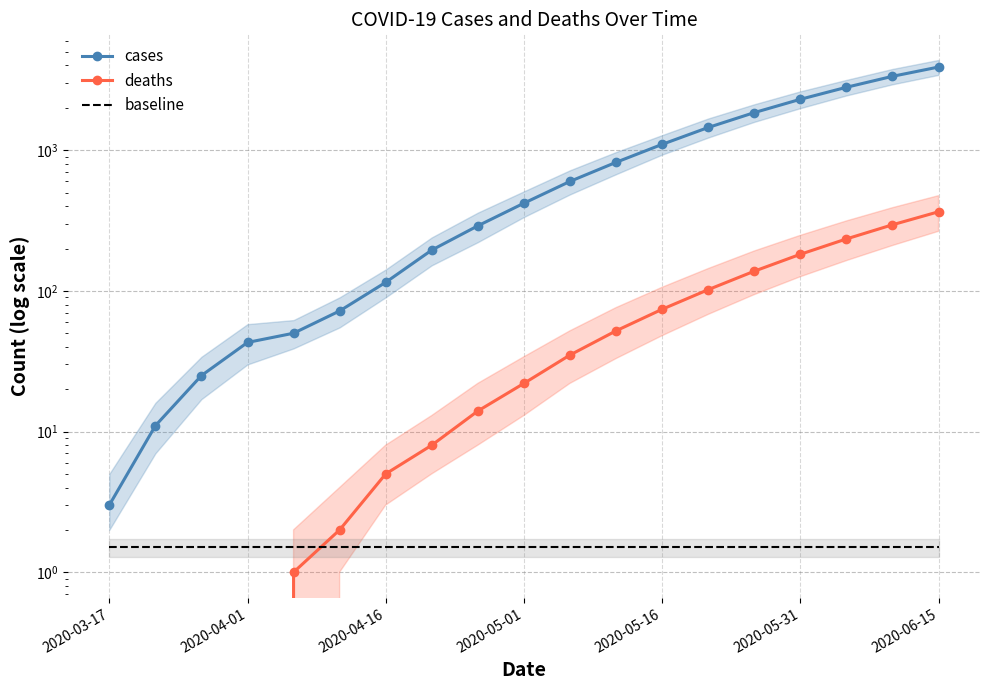

What is the spread (max minus min) of values at 11?

818.5